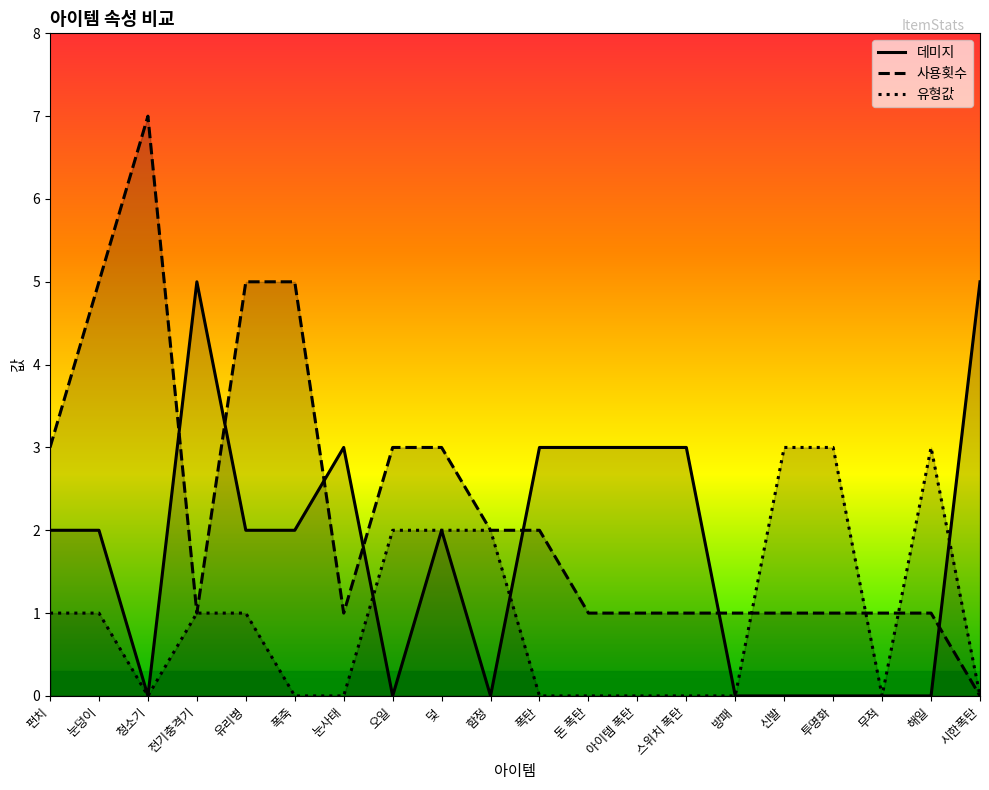

Which series has the largest total across all categories?

사용횟수